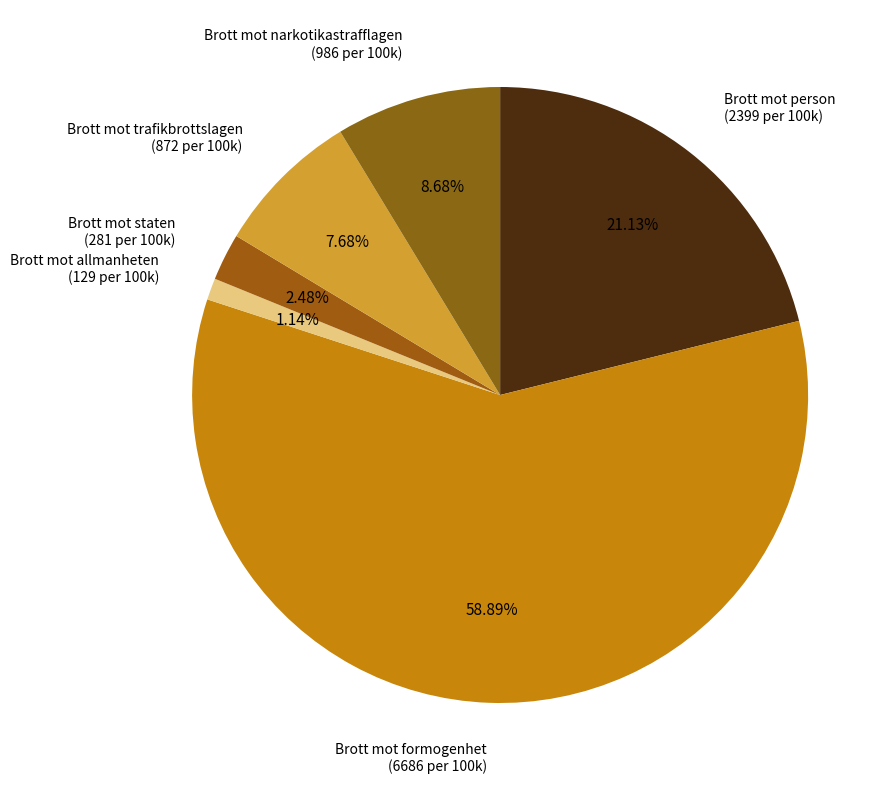

Which category has the smallest portion of the pie?

Brott mot allmanheten (129 per 100k)